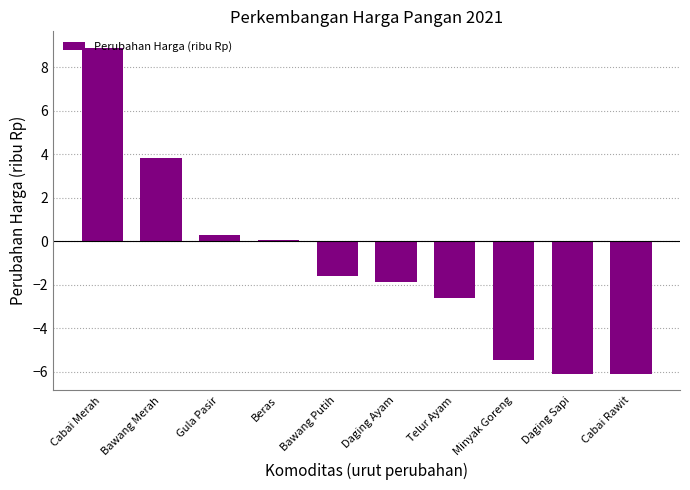

Read the value at Gula Pasir.

0.3